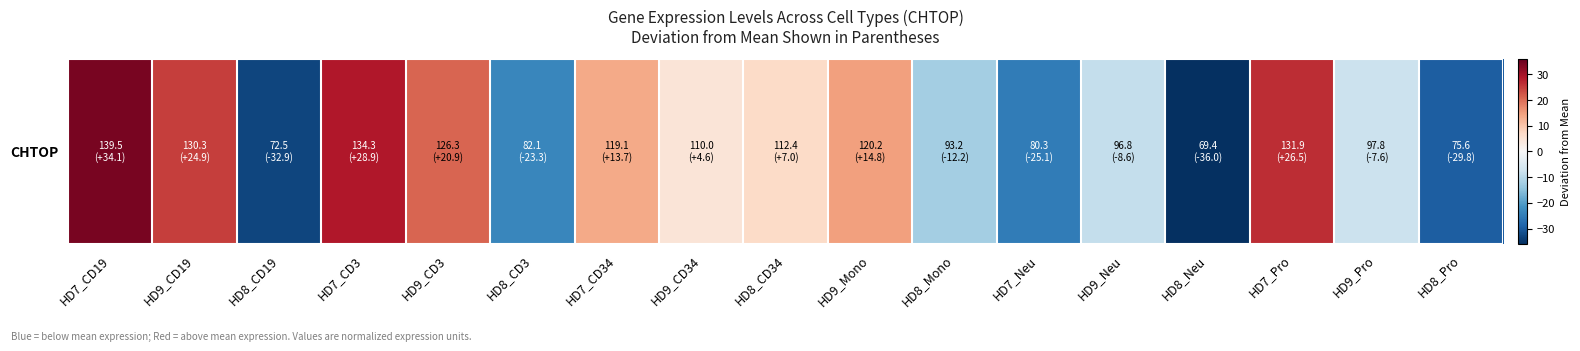

What is the difference between the maximum and minimum values?

70.1